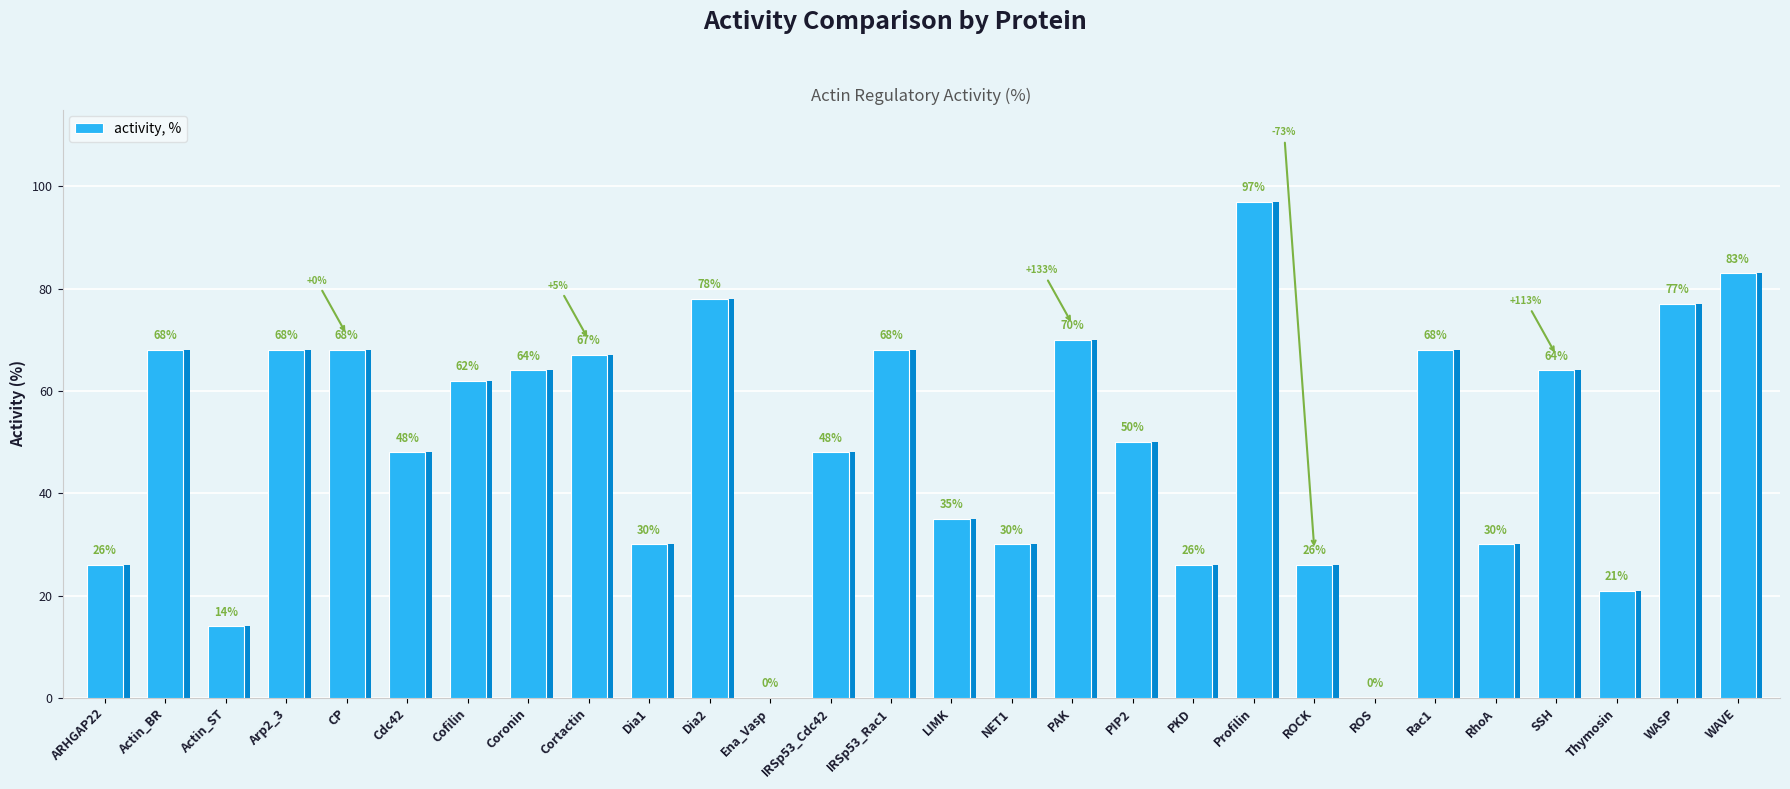

Which has a higher value, PIP2 or IRSp53_Cdc42?

PIP2